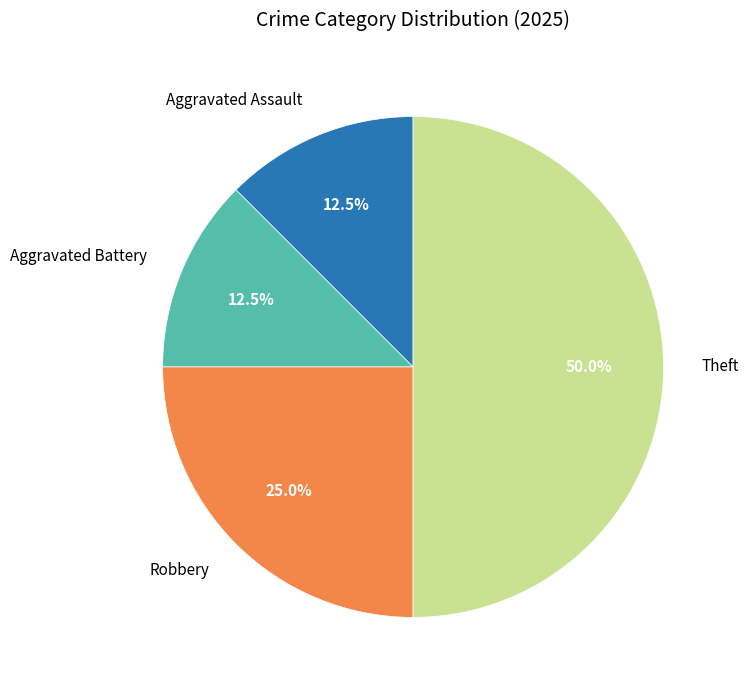

Is Aggravated Assault the majority of the pie?

No